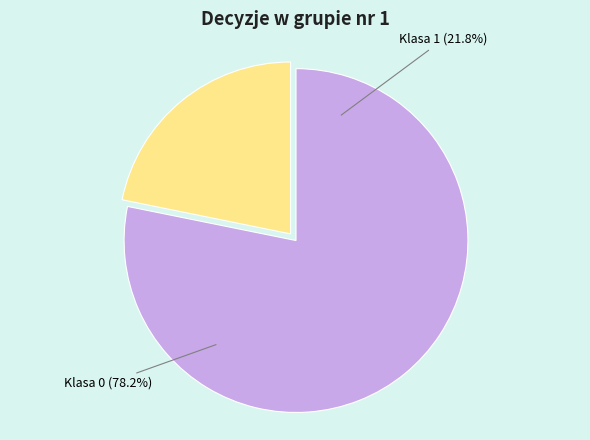

Is it true that Klasa 0 is 78% of the pie?

True